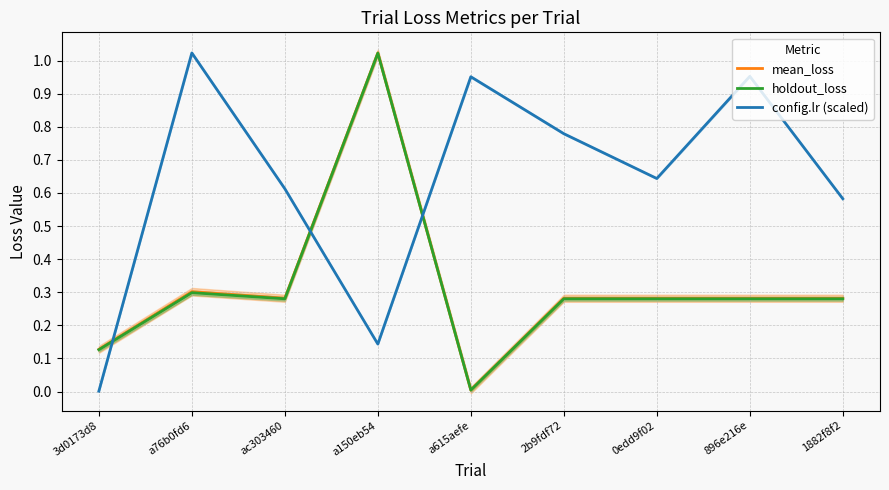

True or false: mean_loss has a value of 0.3 at 896e216e.

True